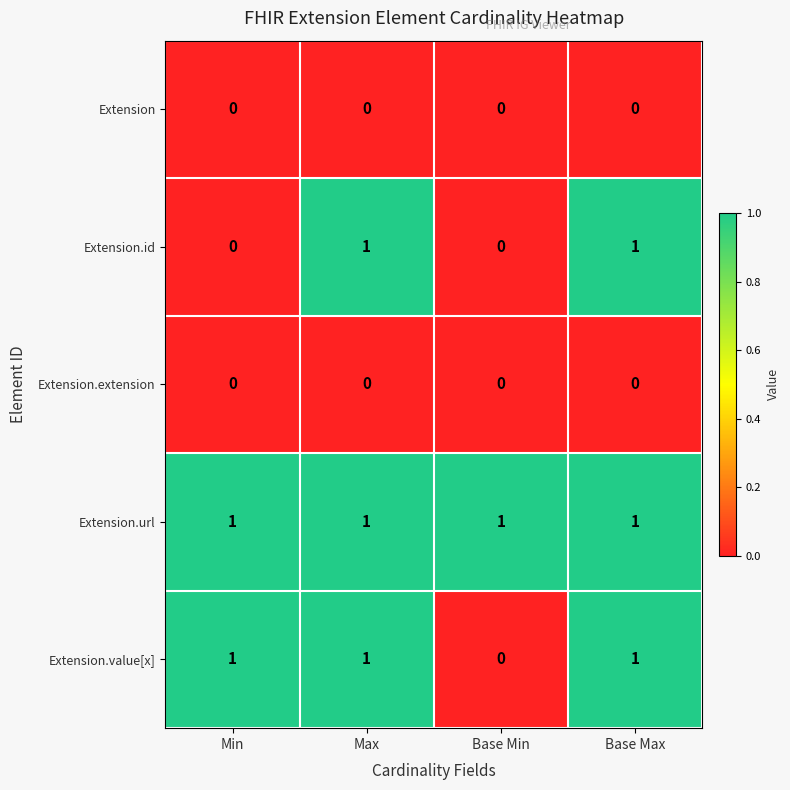

Which series changed the most between Min and Base Min?

Extension.value[x]